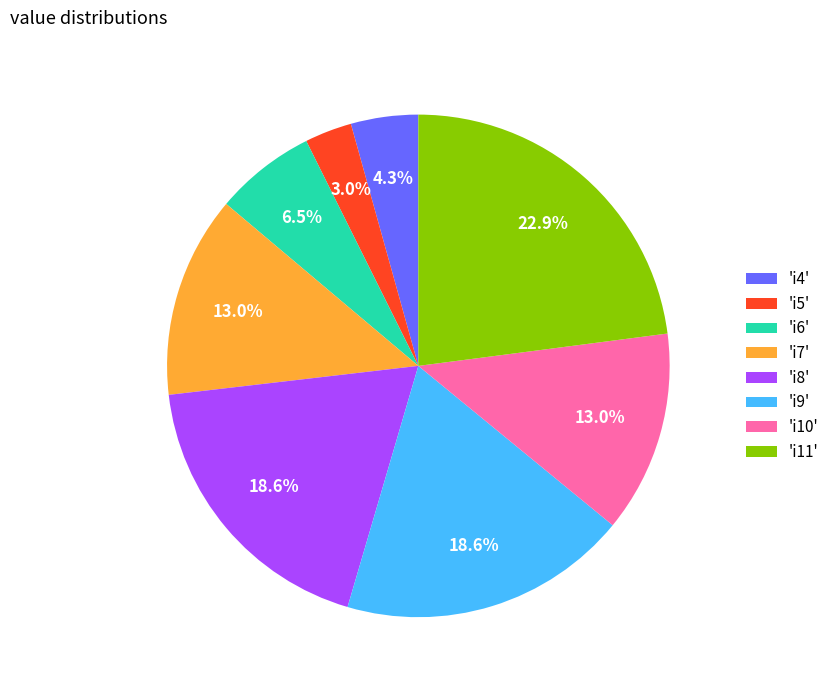

Which slice is the largest?

'i11'